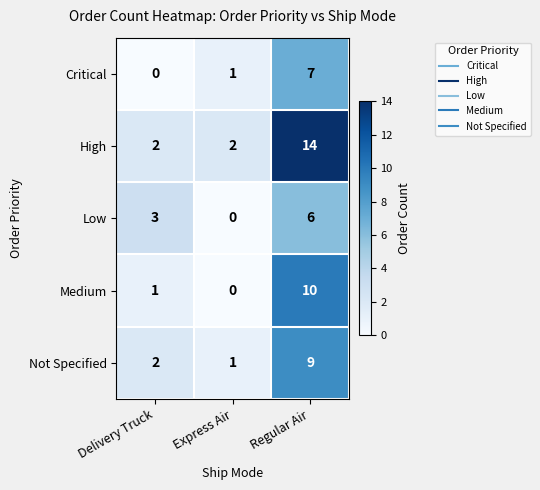

Rank the categories by Low value from highest to lowest.

Regular Air, Delivery Truck, Express Air